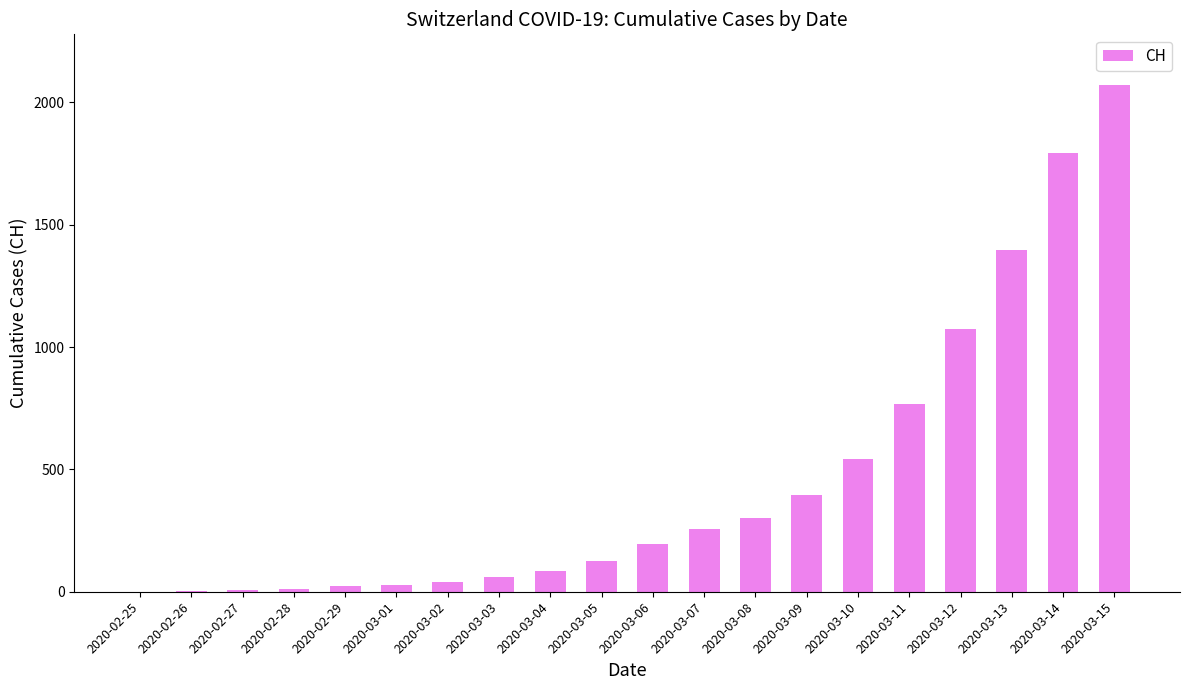

Is it true that the value at 2020-03-09 is 396?

True